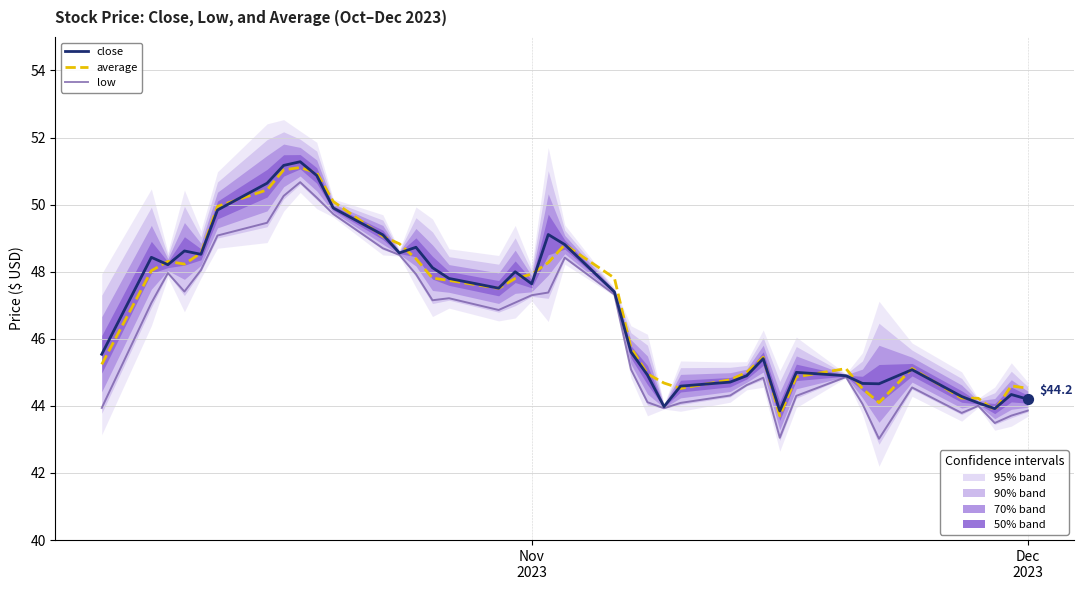

Which series reaches the minimum Y coordinate?

low